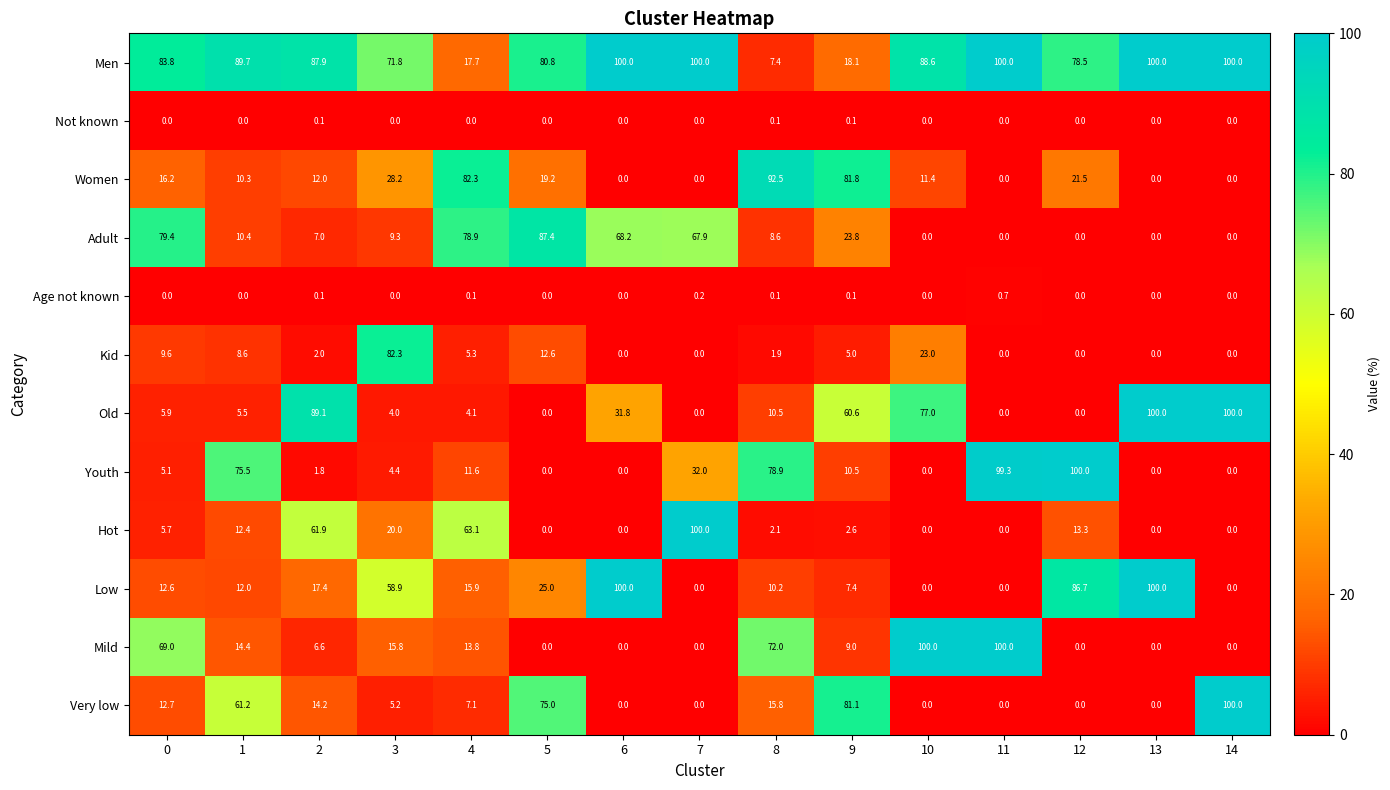

Where is Kid nearest to the value 41?

10